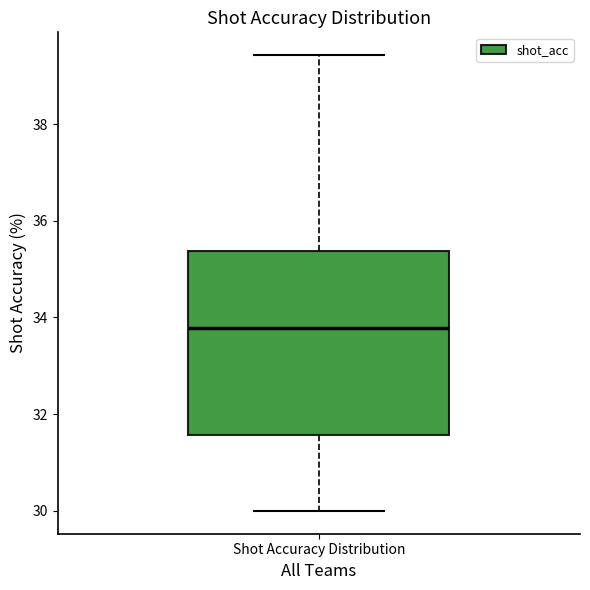

Transcribe this box plot: give where the median line is, the range the box spans, and where the two whiskers end, as read against the y-axis. The values are not printed on the chart, so give them approximately, as read against the axis.

median 33.8, box 31.6 to 35.4, whiskers 30.0 to 39.4